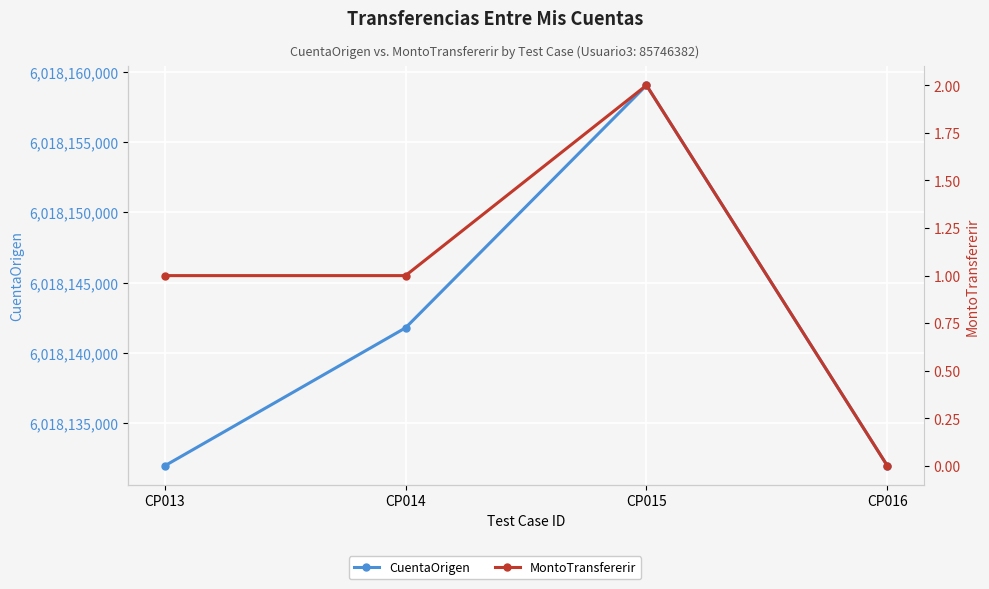

At which category is the sum across all series the highest?

CP015